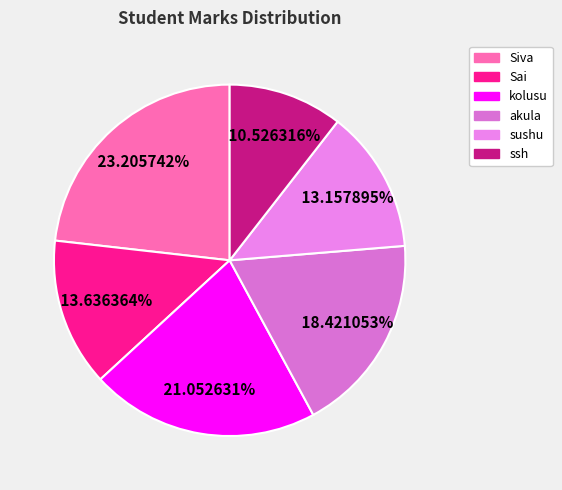

True or false: Siva accounts for 23% of the total.

True